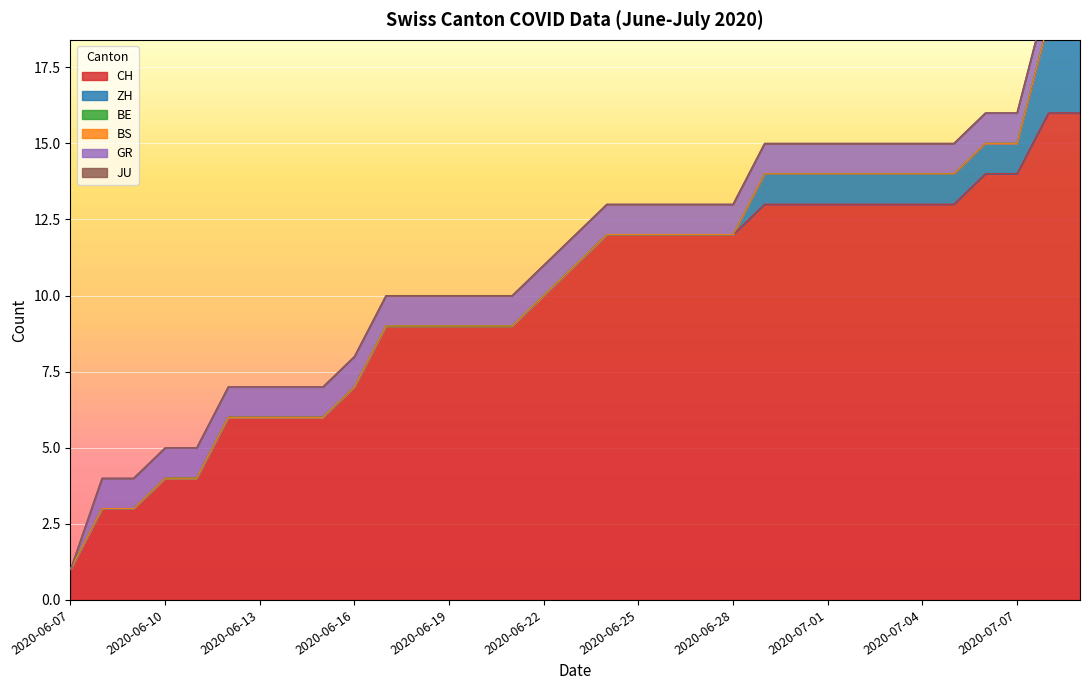

How many lines are shown in the chart?

6